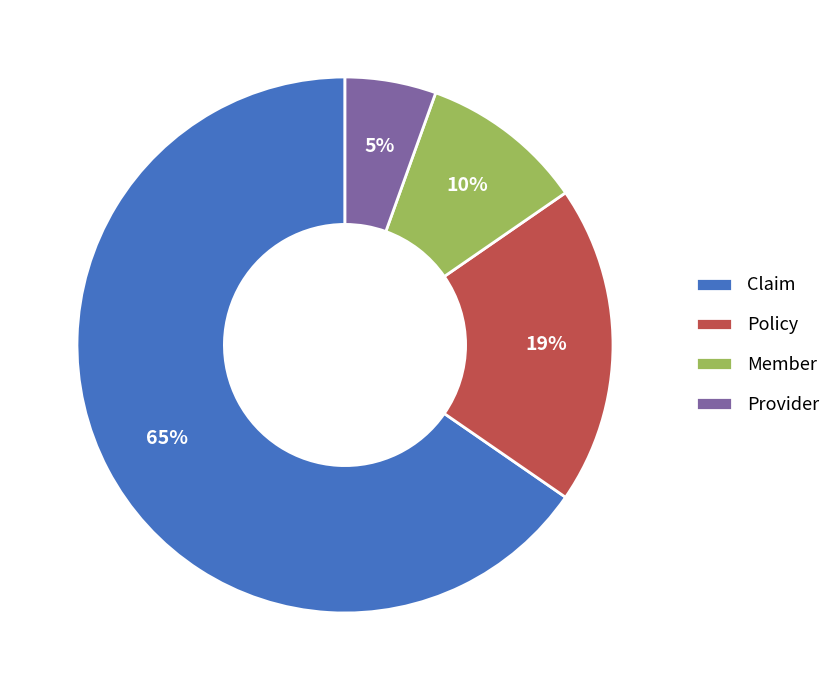

Is the sum of Claim and Policy greater than half?

Yes